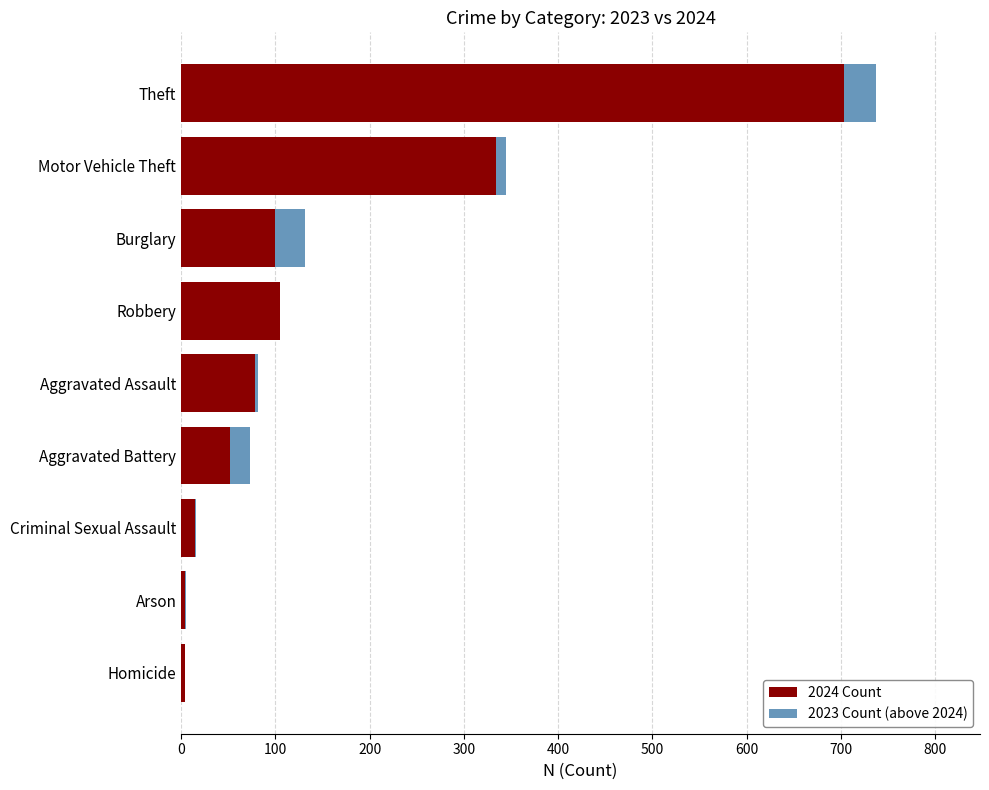

At which label does 2024 Count reach its peak?

Theft